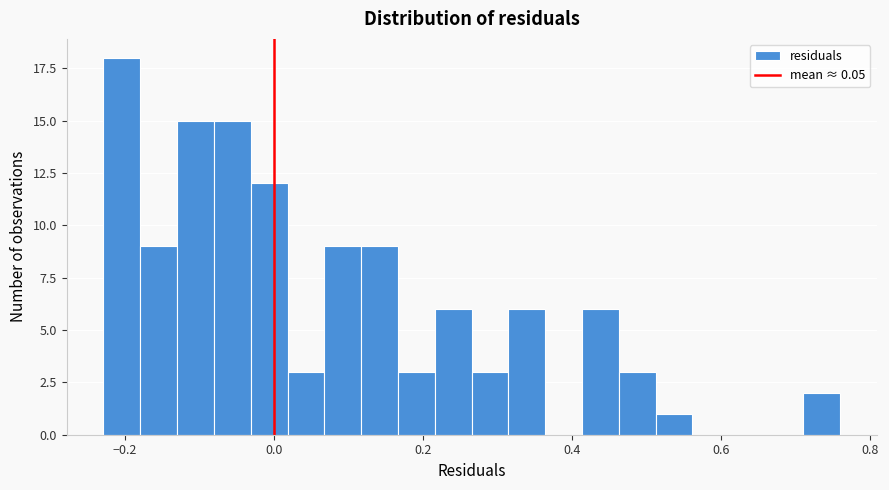

Around what value on the x-axis is the tallest bar? Give the approximate position of its centre, as read against the axis.

-0.20